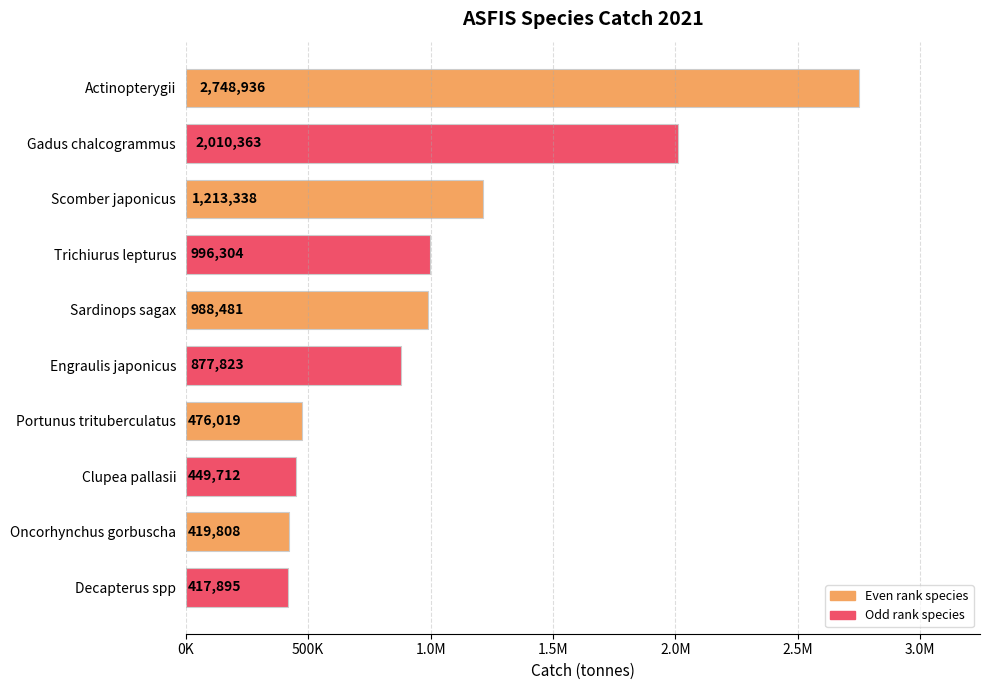

What is the difference between the maximum and minimum values?

2331040.8